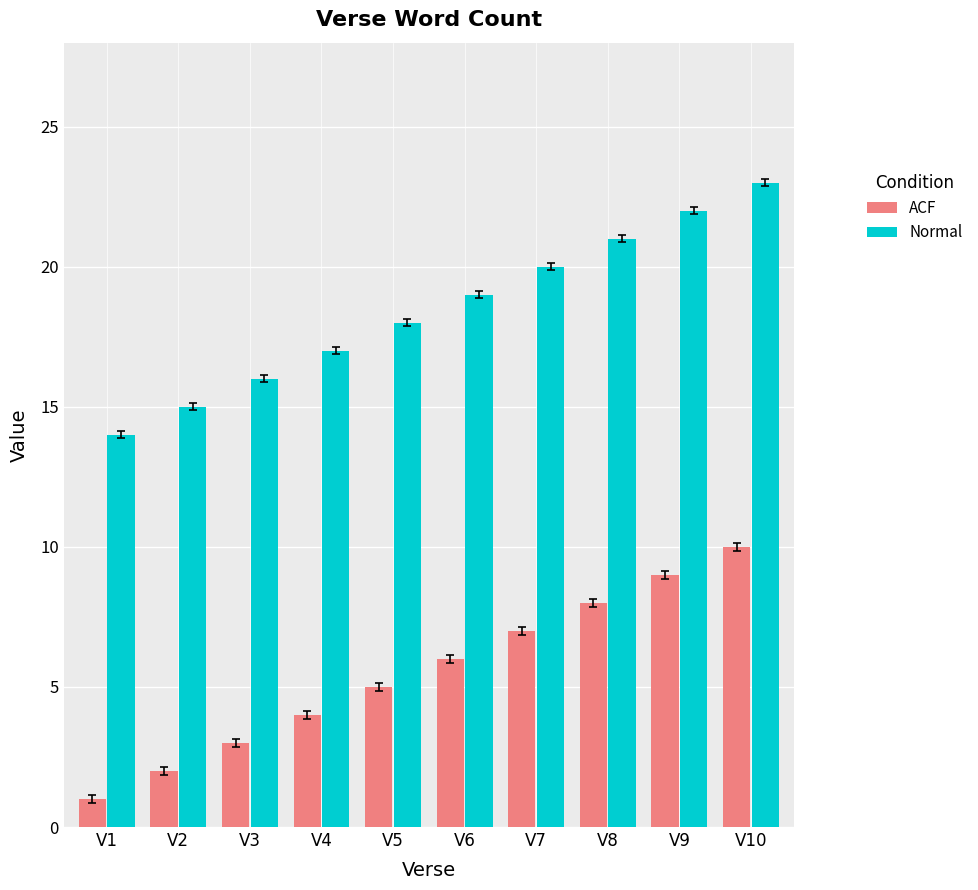

How many distinct data groups are displayed?

2